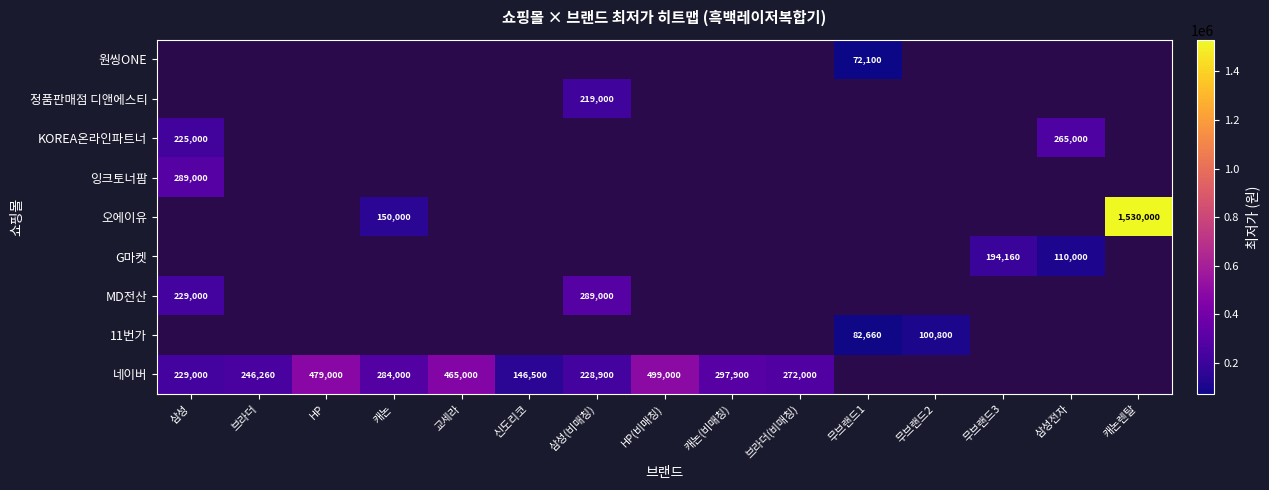

What is the sum of the 네이버 values at HP(비매칭) and 삼성?

728000